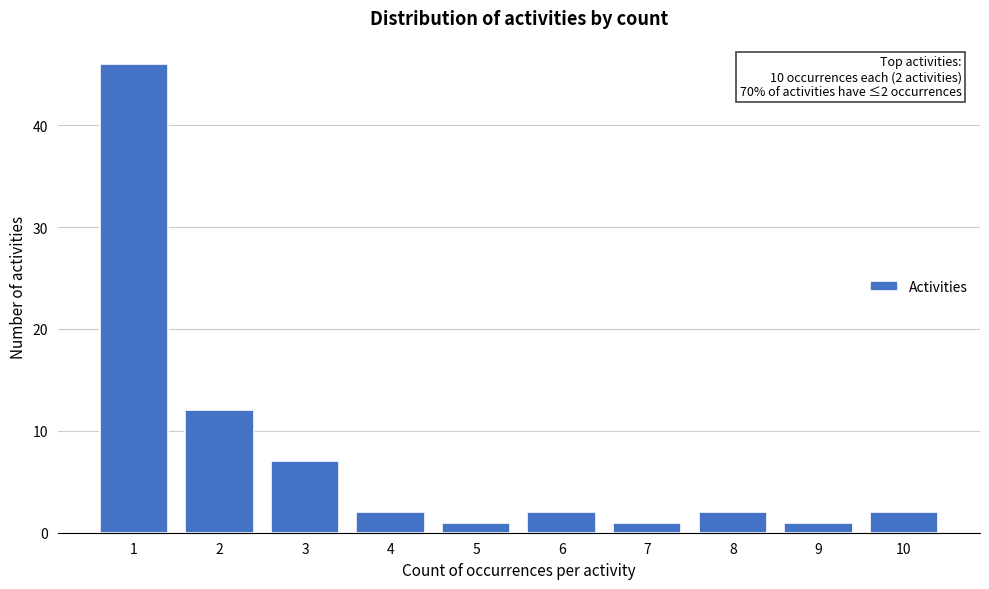

Which range on the x-axis has the tallest bar?

0.5 to 1.5